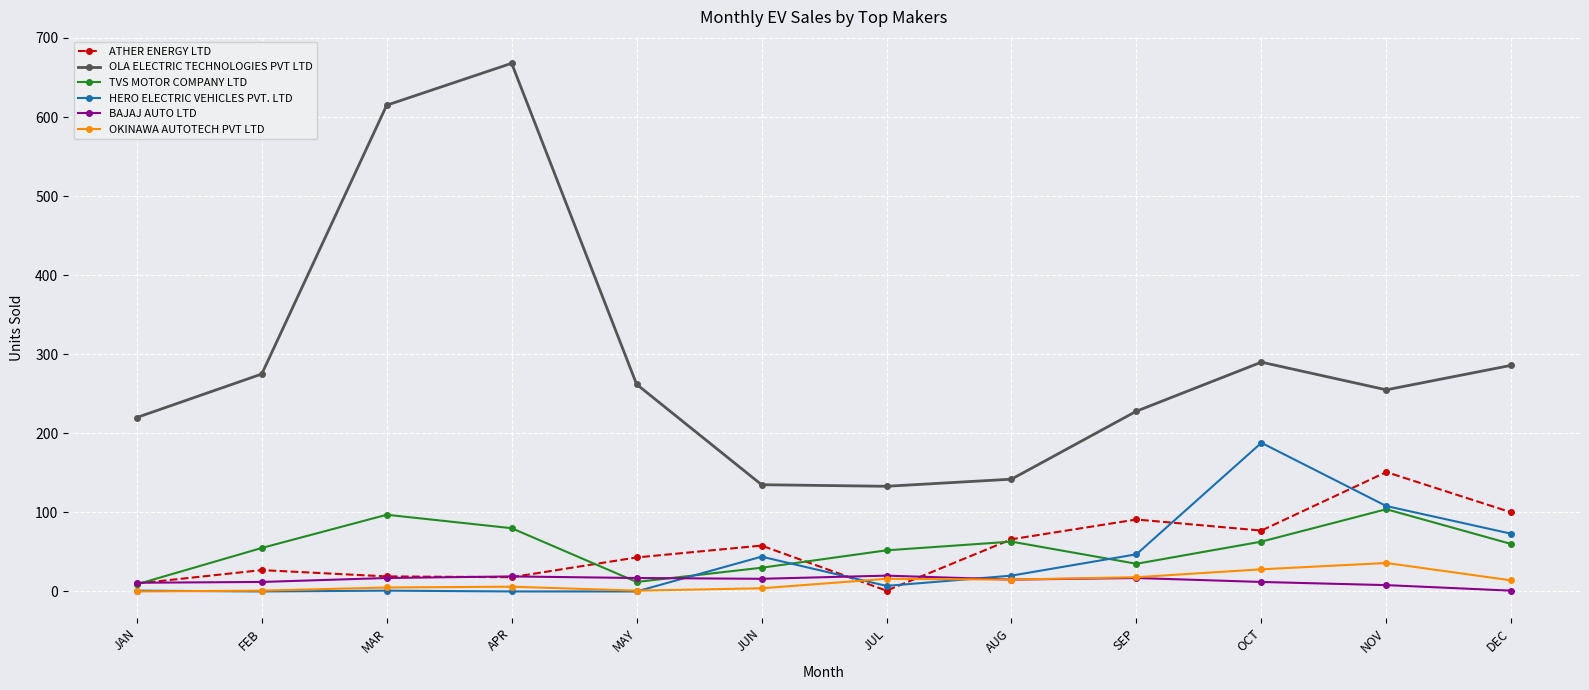

Which series has the widest spread of values?

OLA ELECTRIC TECHNOLOGIES PVT LTD